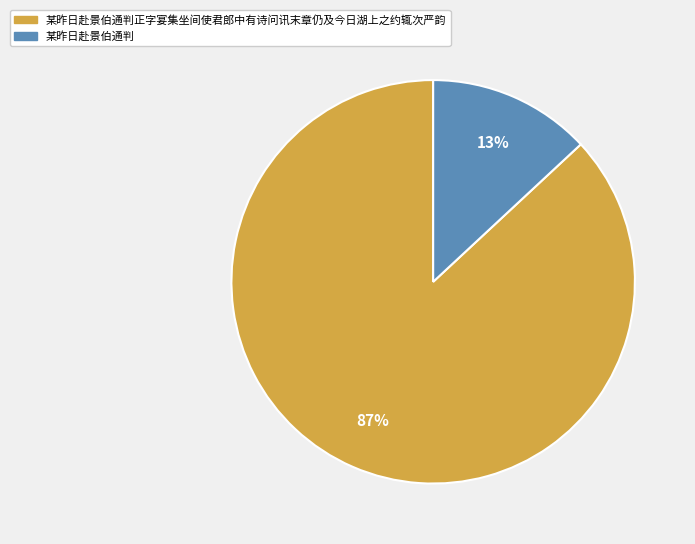

To the nearest percent, what is the difference between the largest and smallest slice percentages?

74%